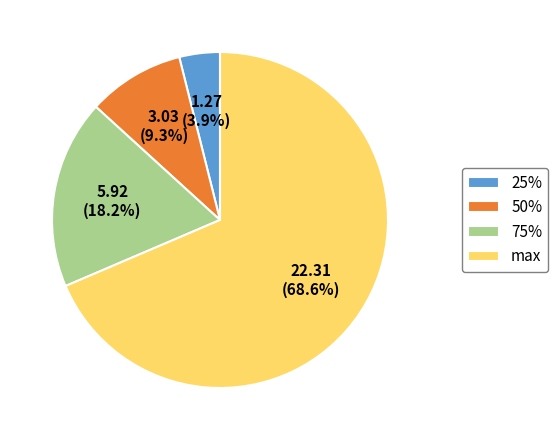

Approximately how many times larger is the value at 75% compared to 50%?

2.0